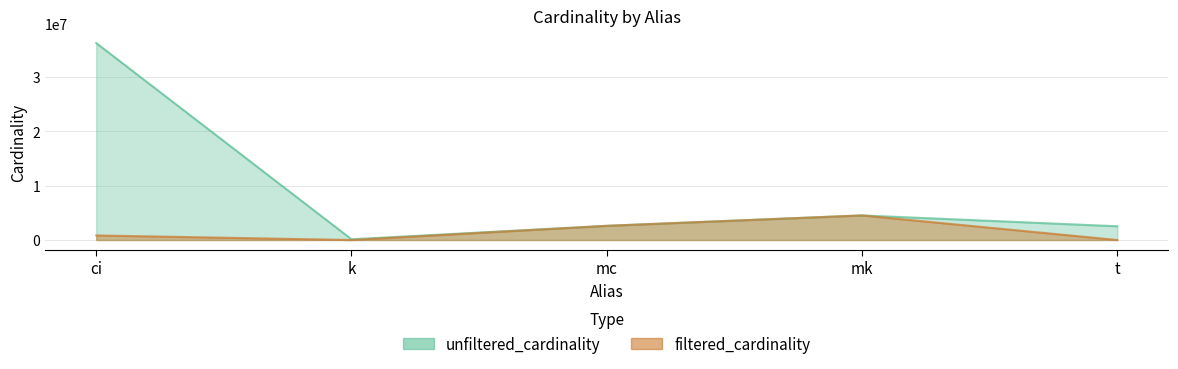

What is the difference between the highest and lowest values at t?

2528310